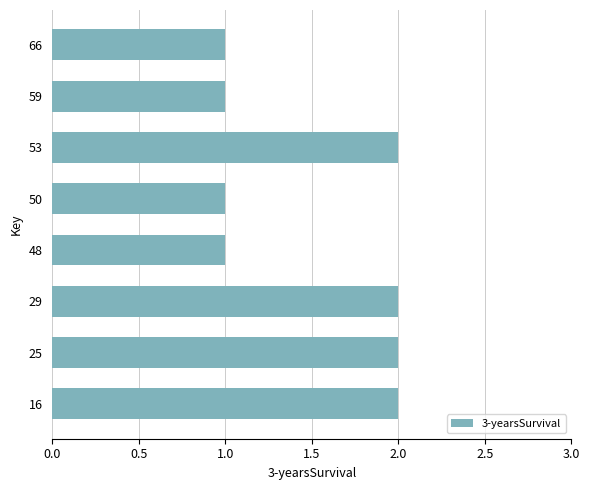

Count the values in the range 1 to 2.

8